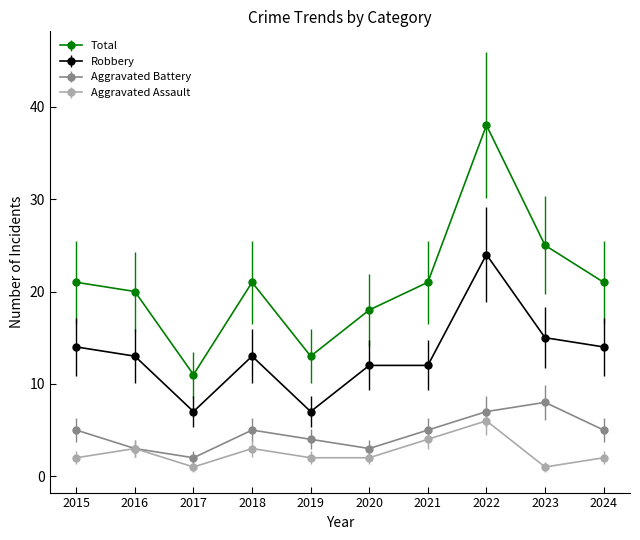

Does the chart have visible grid lines?

No